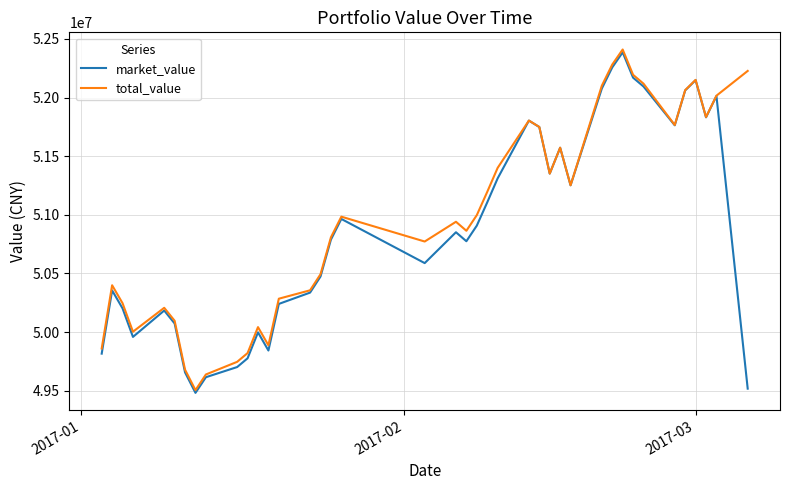

What is the greatest value displayed?

52409546.3